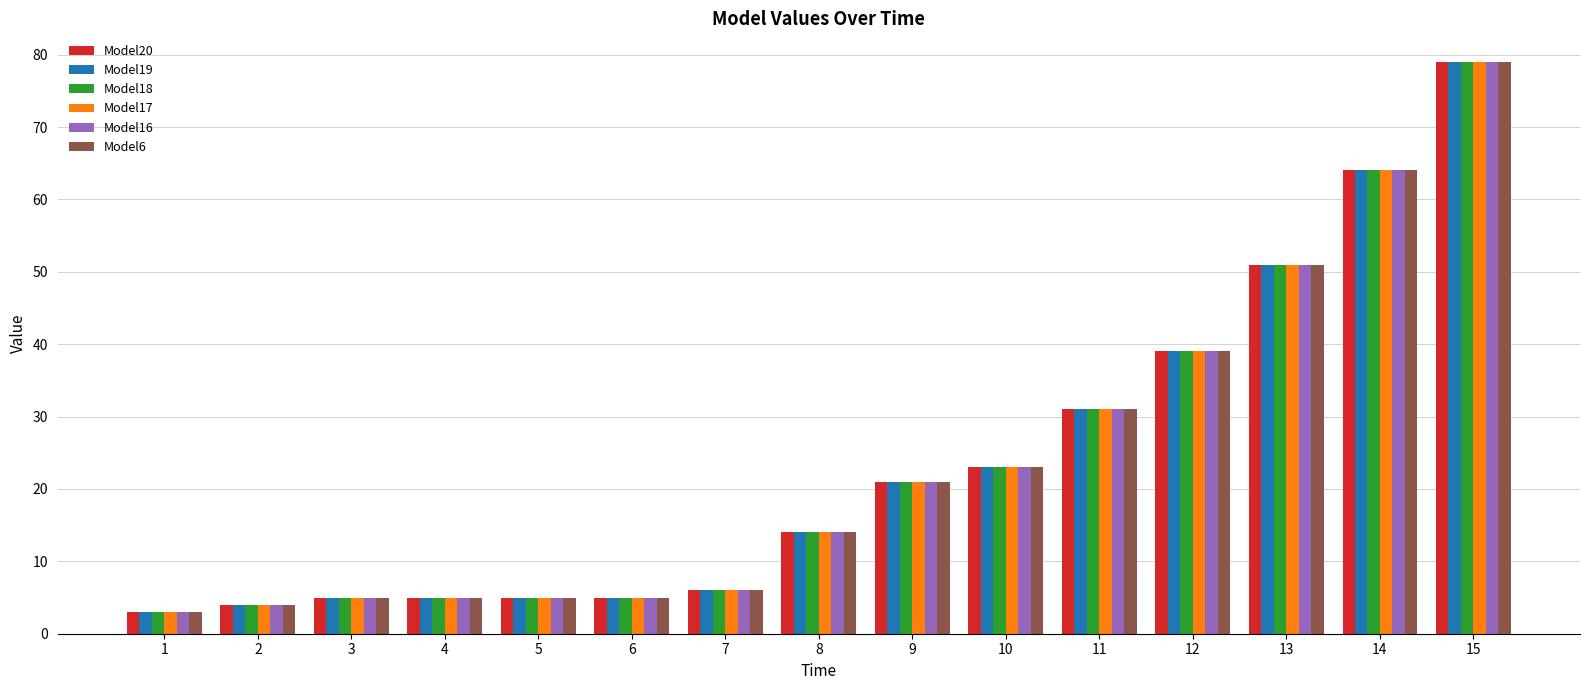

How many data points in Model18 are less than 14?

7